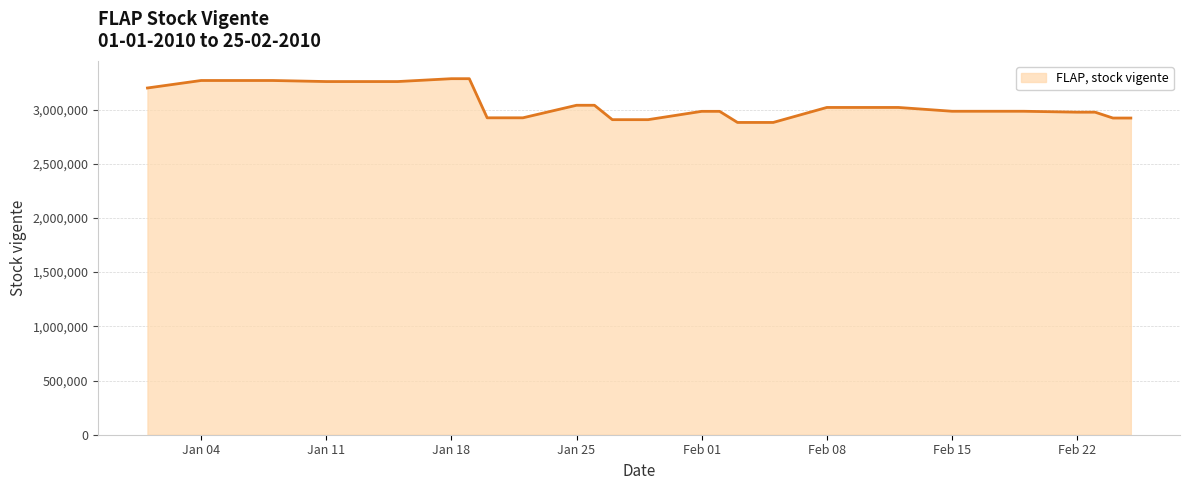

What is the maximum value shown in the chart?

3284326